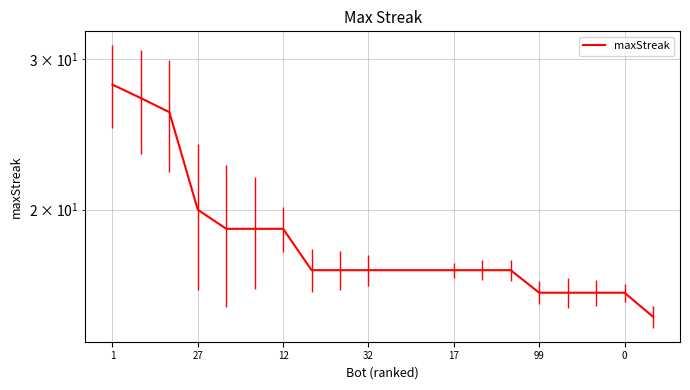

What is the sum of all values?

373